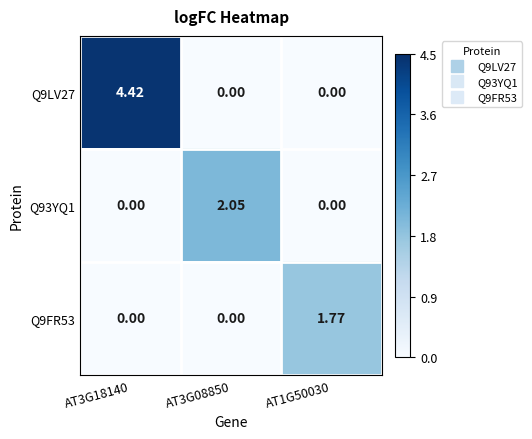

Is the value of Q9LV27 at AT3G08850 greater than the value of Q93YQ1 at AT3G08850?

No